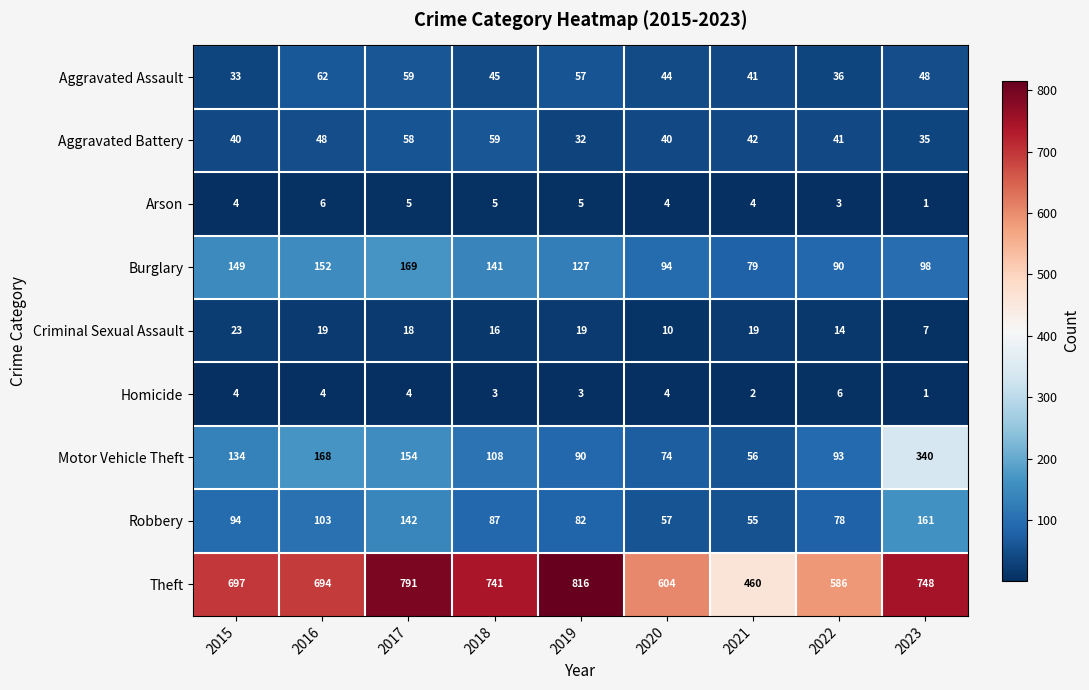

Count the number of categories in the chart.

9